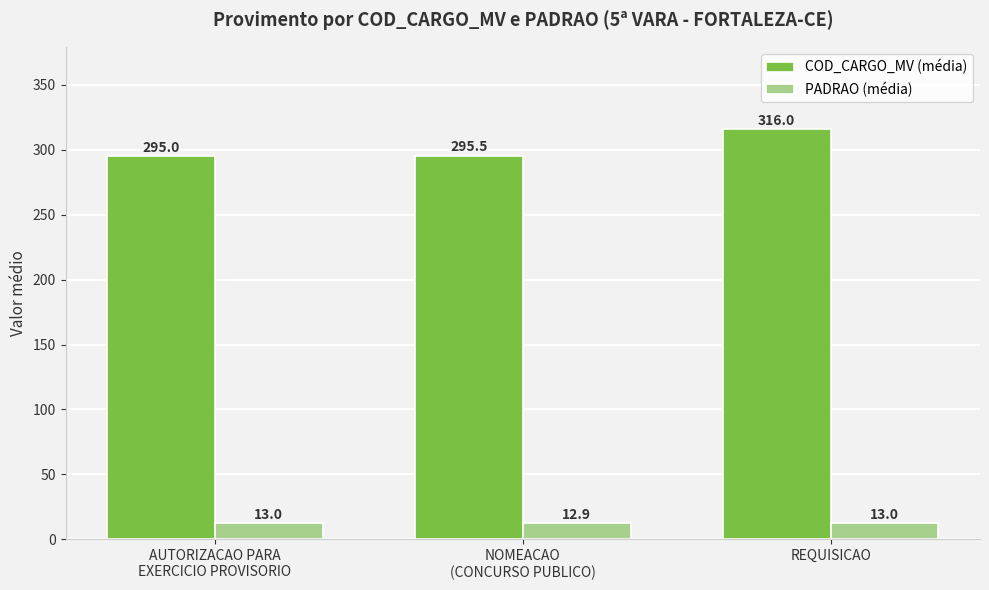

How many bars are there in each group?

2